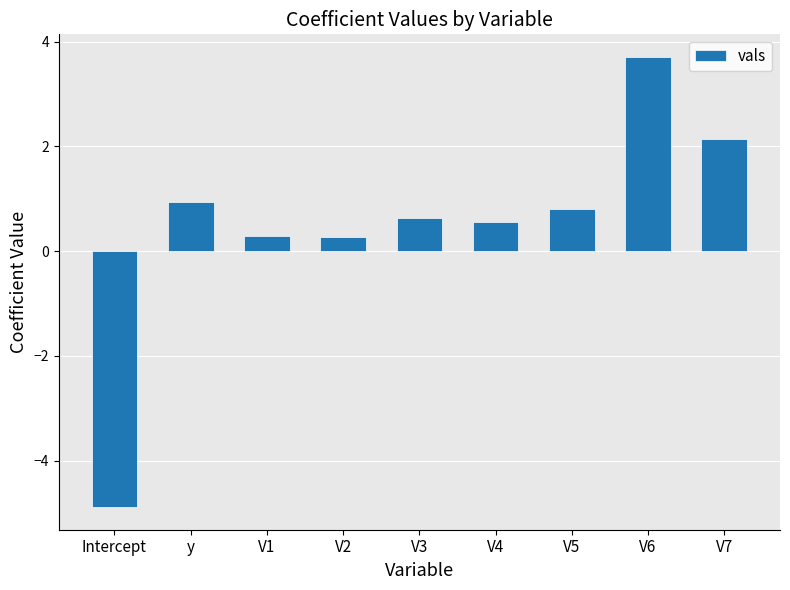

What is the change in value from V3 to V5?

+0.2